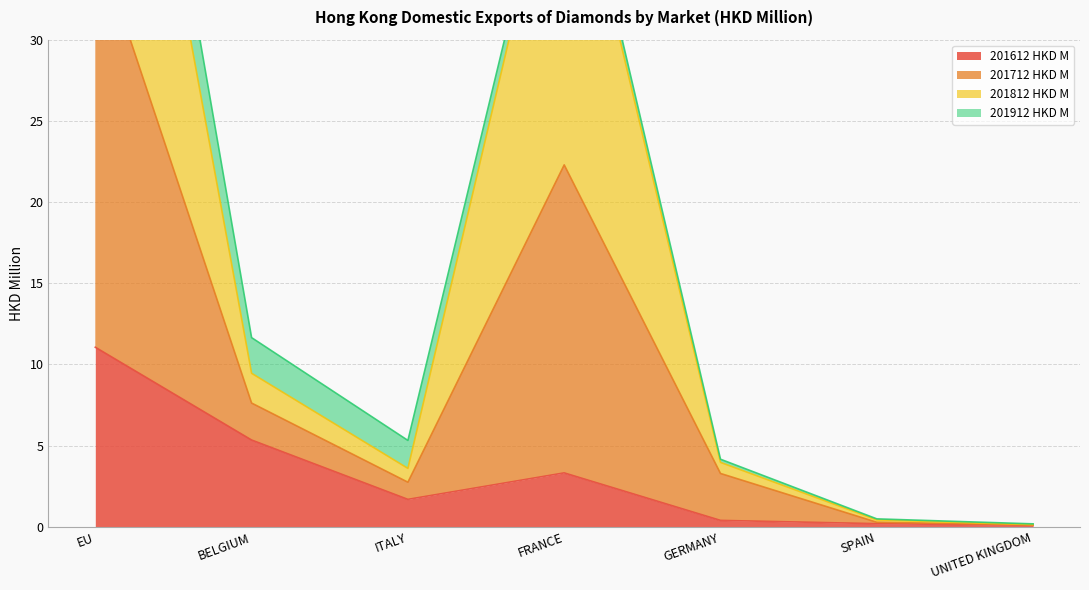

At which label is 201612 HKD M closest to 5?

BELGIUM